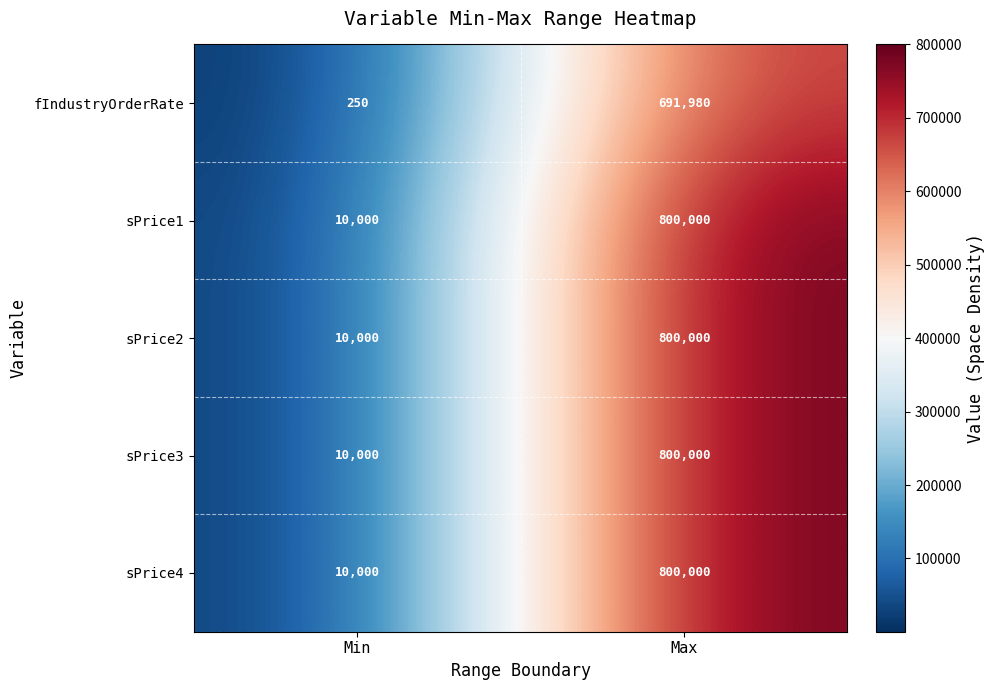

What is the total value across all series at Max?

3891980